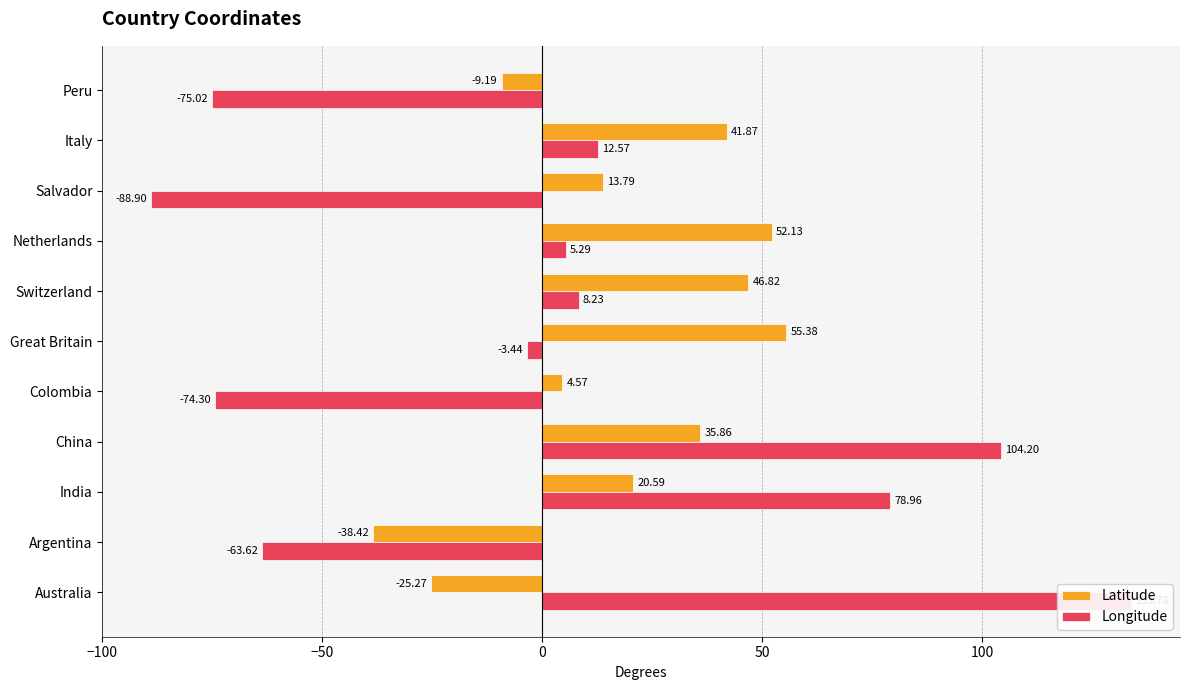

Rank the series by their average value, from lowest to highest.

Longitude, Latitude